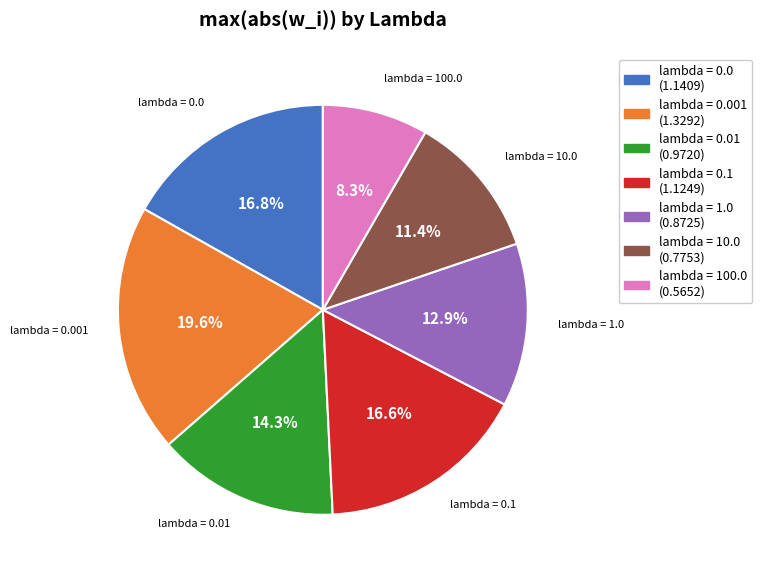

Is there a majority slice in this chart?

No